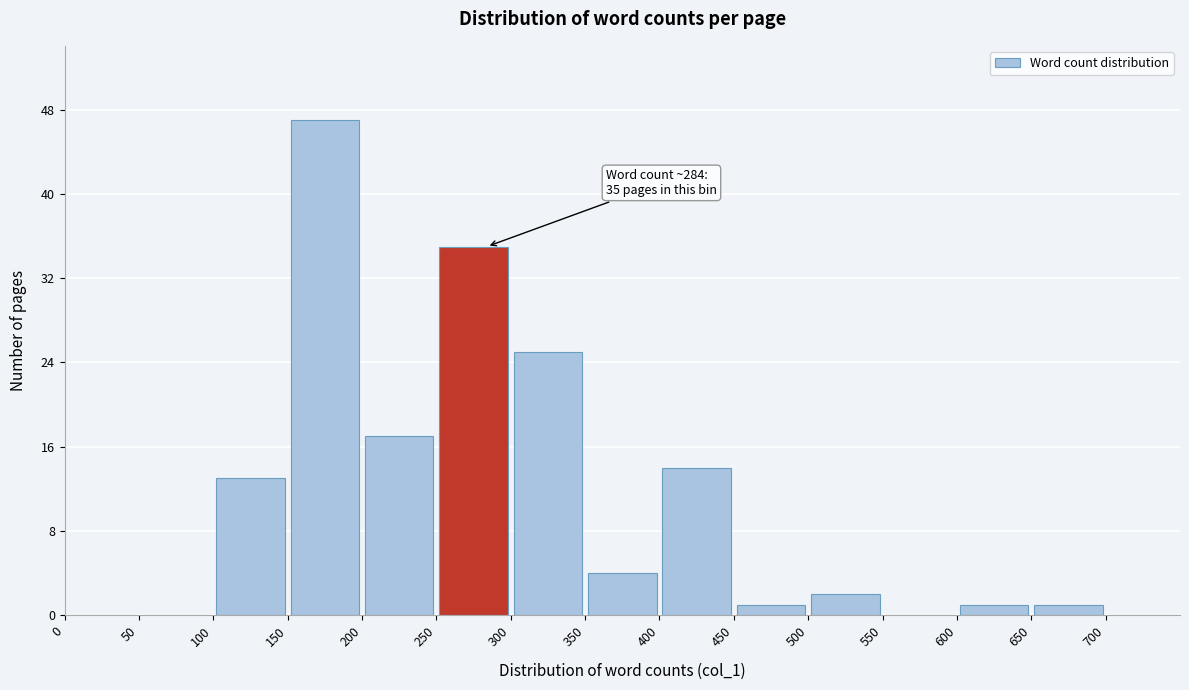

Which range on the x-axis has the tallest bar?

150 to 200